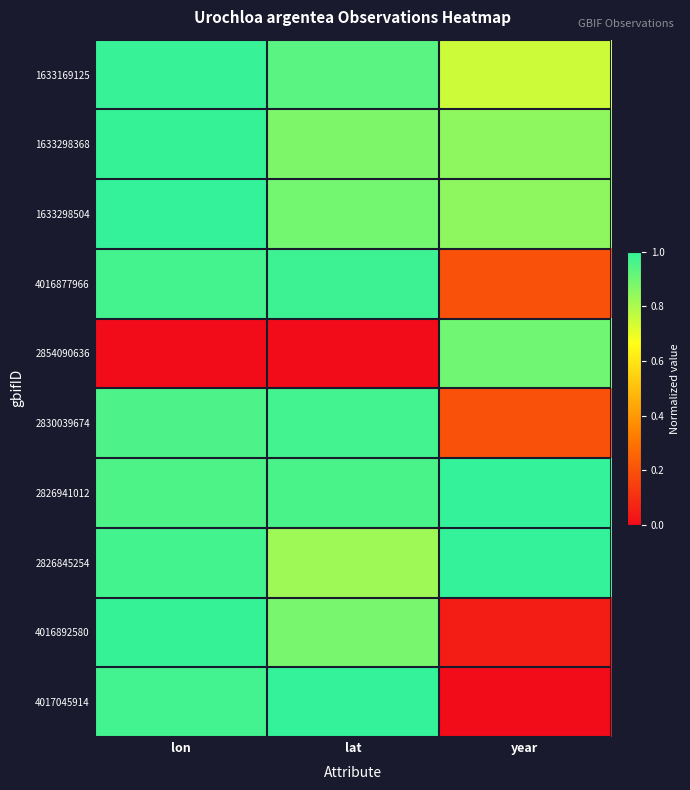

Reading left to right, what are all the values shown in this chart?

1633169125: lon=1.0	lat=0.9	year=0.8
1633298368: lon=1.0	lat=0.9	year=0.8
1633298504: lon=1.0	lat=0.9	year=0.8
4016877966: lon=1.0	lat=1.0	year=0.2
2854090636: lon=0.0	lat=0.0	year=0.9
2830039674: lon=1.0	lat=1.0	year=0.2
2826941012: lon=1.0	lat=1.0	year=1.0
2826845254: lon=1.0	lat=0.8	year=1.0
4016892580: lon=1.0	lat=0.9	year=0.1
4017045914: lon=1.0	lat=1.0	year=0.0